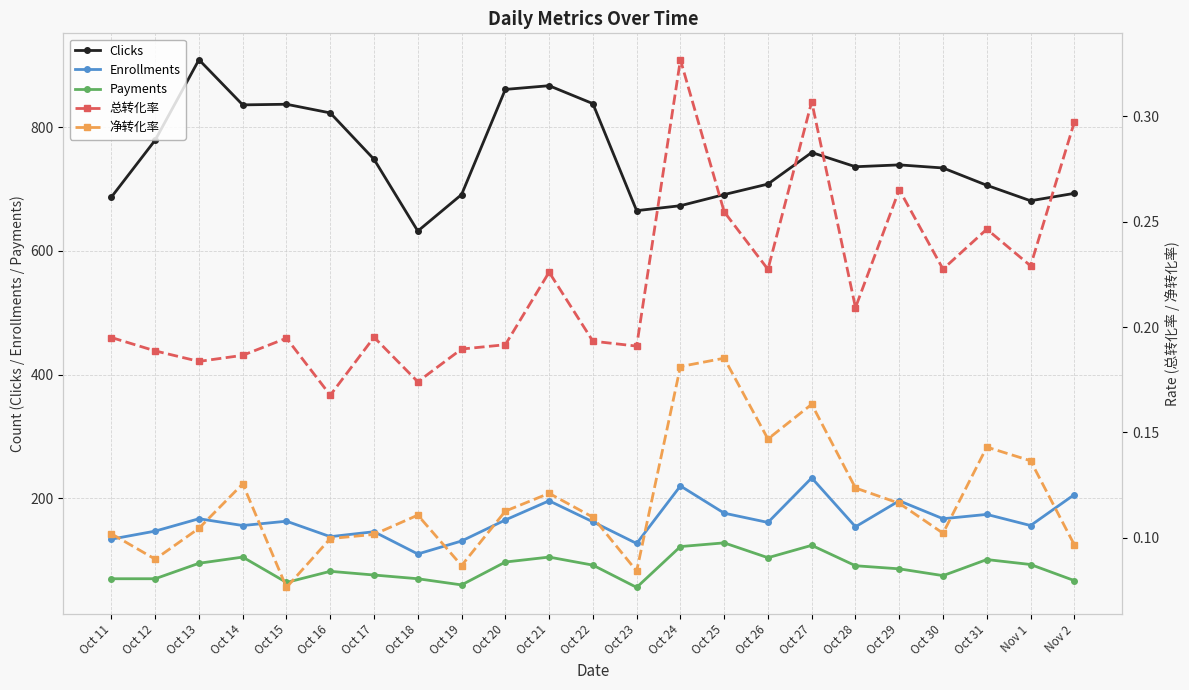

Which has a higher value, Oct 29 or Oct 12?

Oct 12